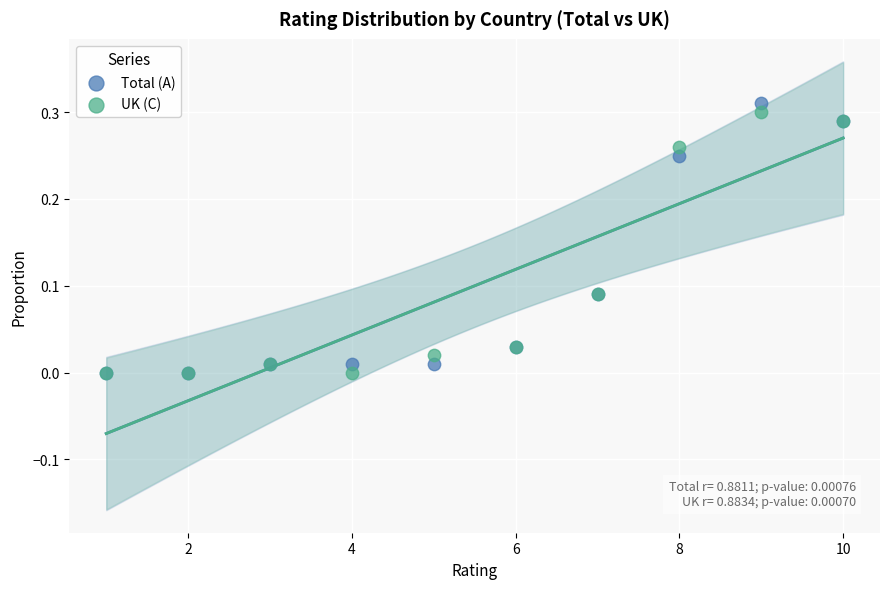

Which series reaches the maximum Y coordinate?

Total (A)